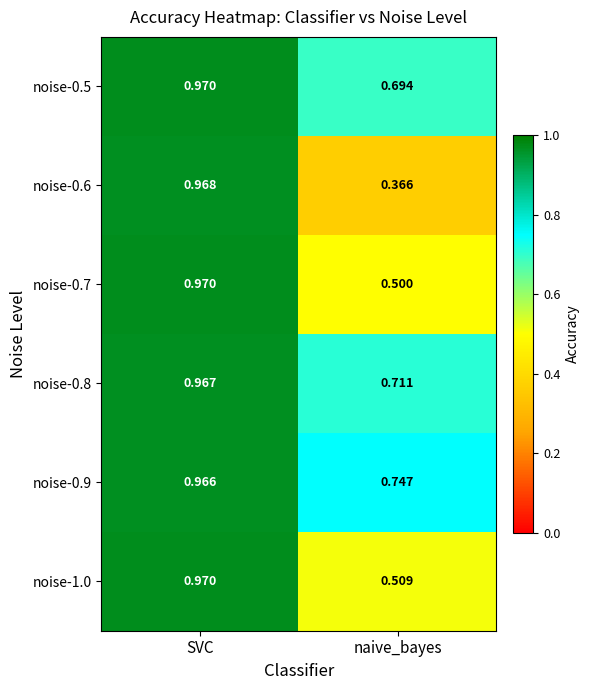

Which series has the widest spread of values?

noise-0.6